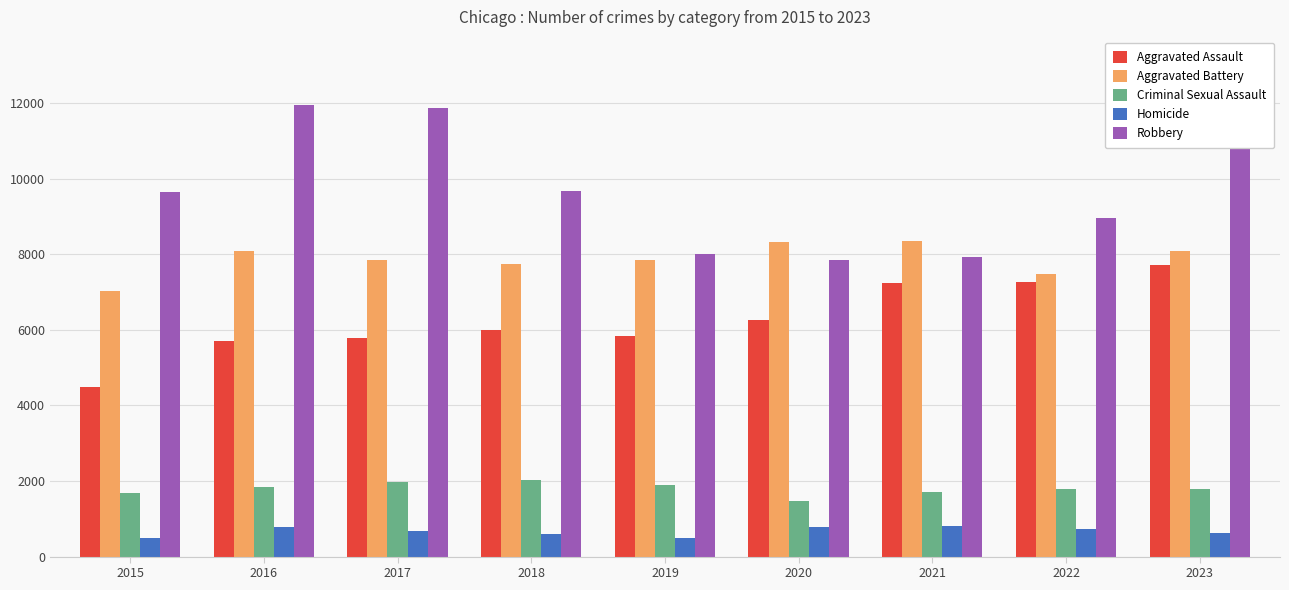

At which label is Robbery closest to 9907?

2018